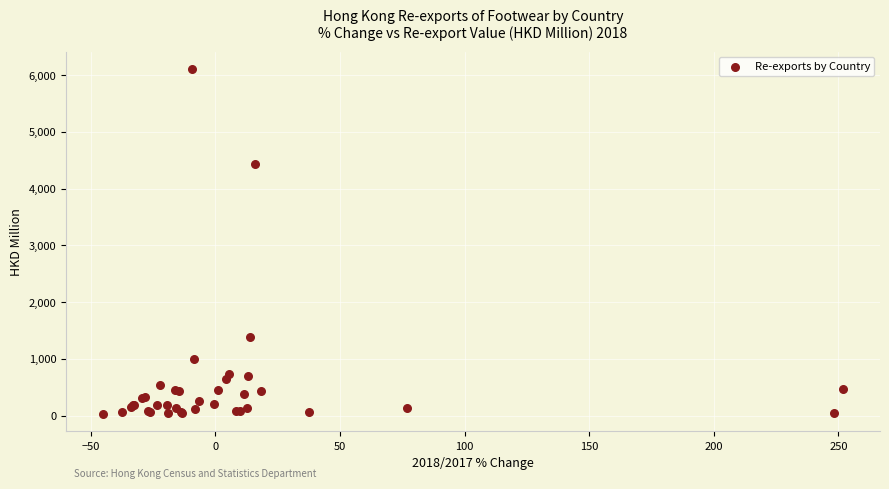

What Y value in the scatter plot is closest to 3069?

4432.2